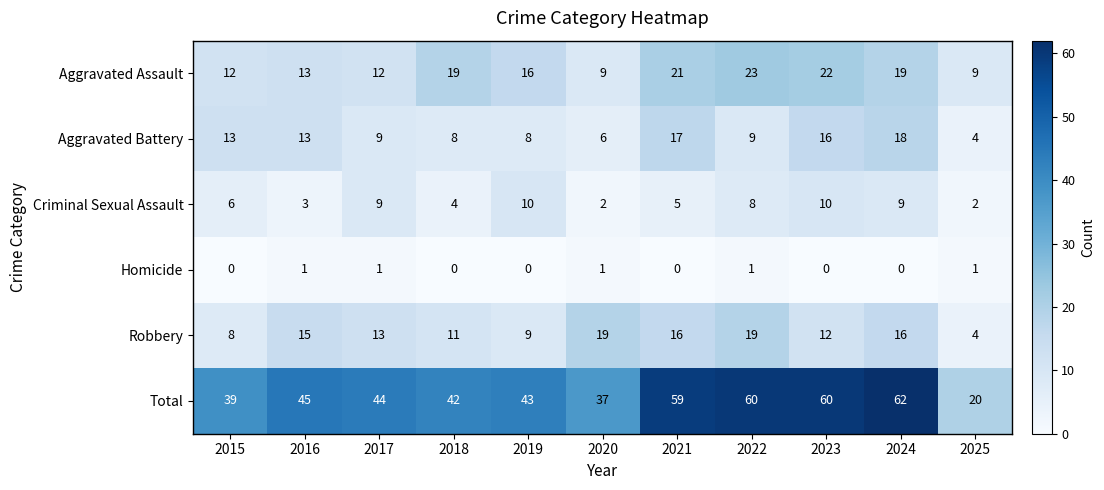

At 2024, list the series in order from largest to smallest.

Total, Aggravated Assault, Aggravated Battery, Robbery, Criminal Sexual Assault, Homicide